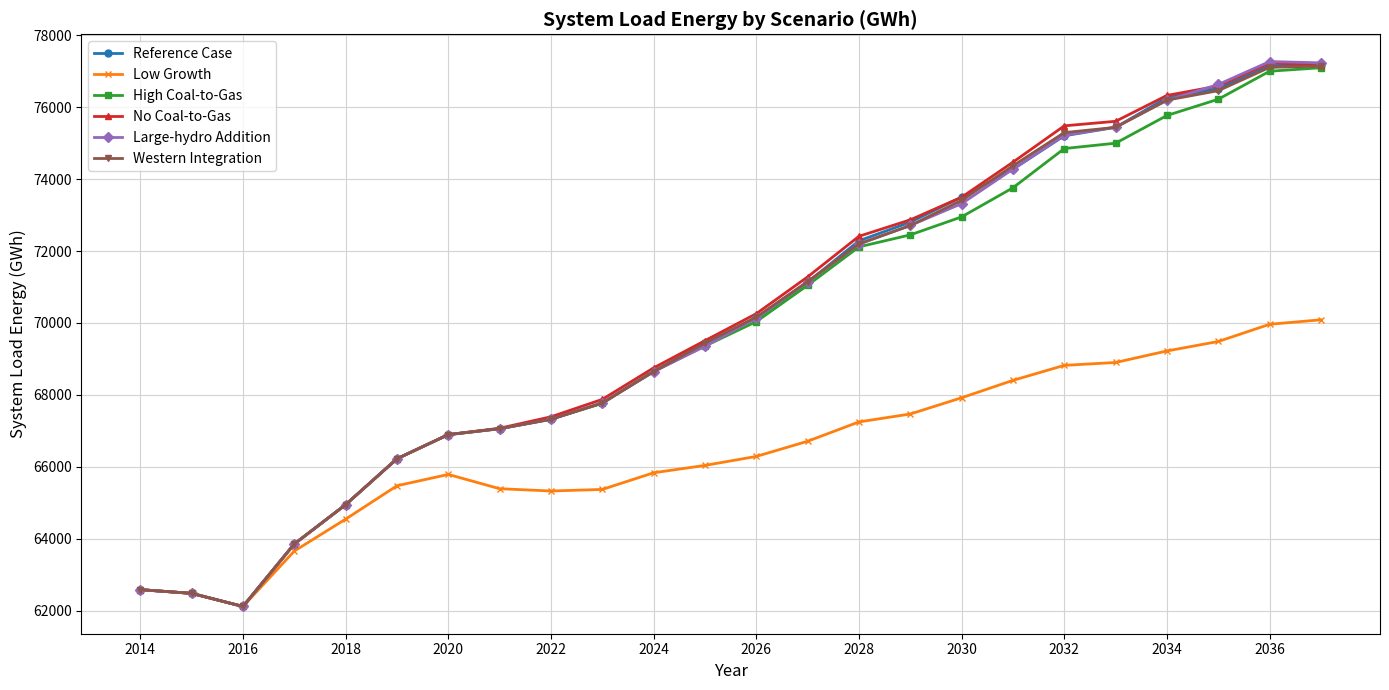

What is the maximum value for No Coal-to-Gas?

77228